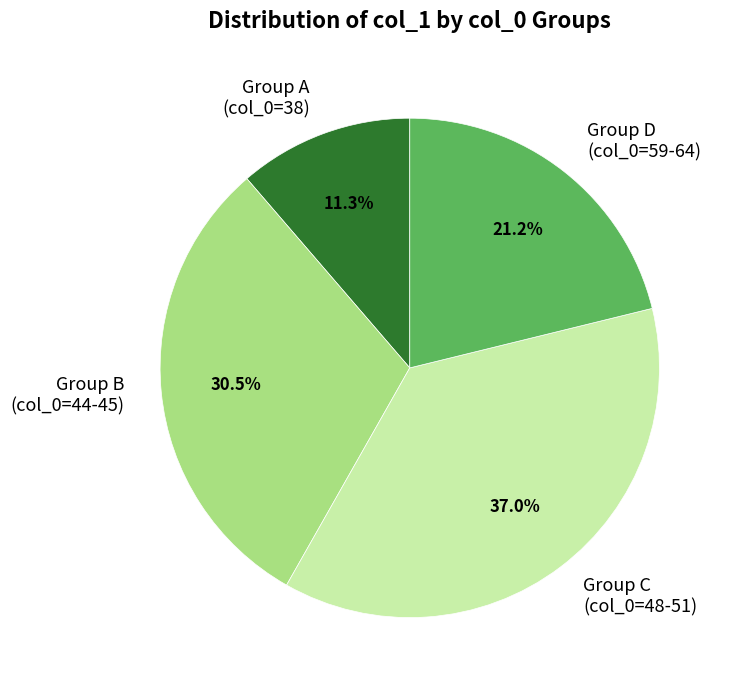

How many segments does this pie chart have?

4